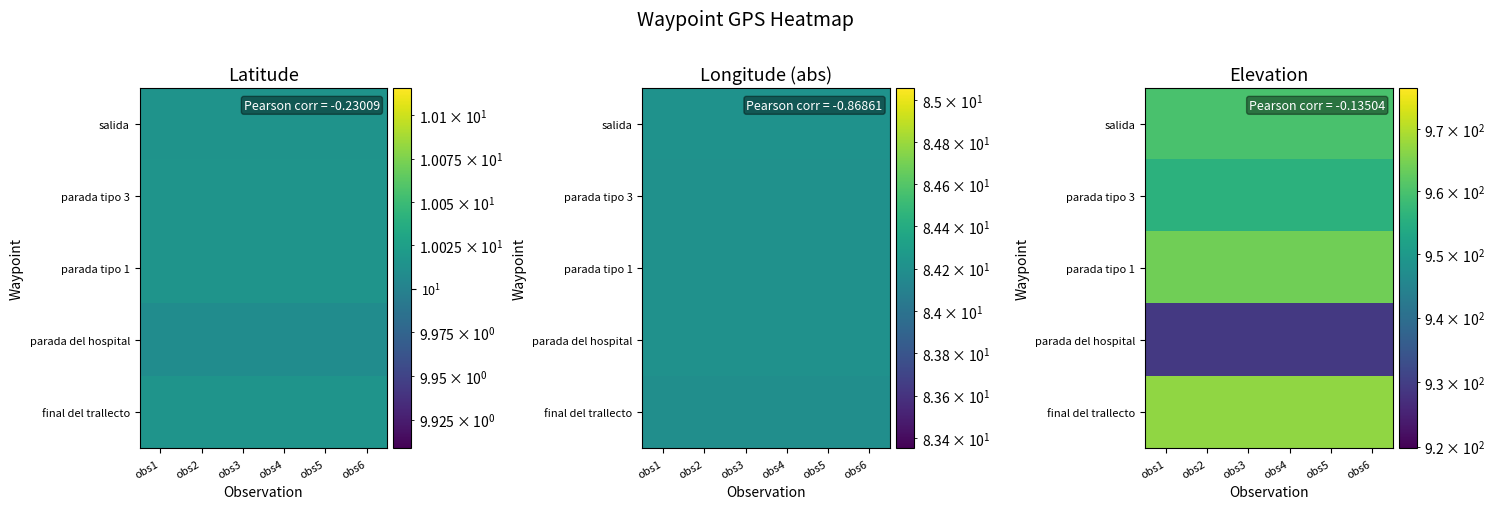

Count the number of categories in the chart.

6